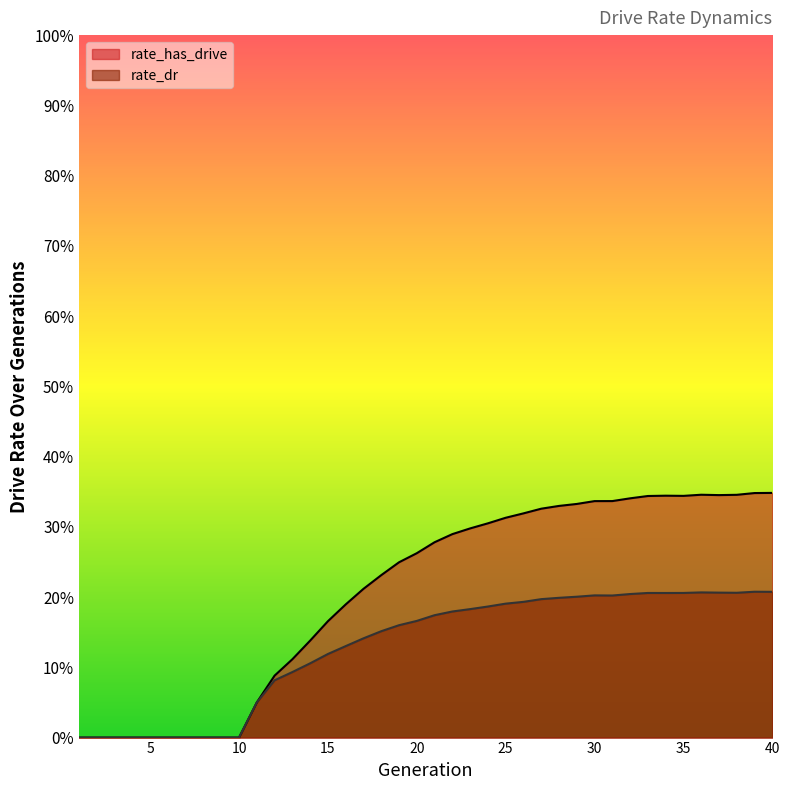

Reading left to right, what are all the values shown in this chart?

rate_has_drive: 0.0	0.0	0.0	0.0	0.0	0.0	0.0	0.0	0.0	0.0	0.1	0.1	0.1	0.1	0.2	0.2	0.2	0.2	0.2	0.3	0.3	0.3	0.3	0.3	0.3	0.3	0.3	0.3	0.3	0.3	0.3	0.3	0.3	0.3	0.3	0.3	0.3	0.3	0.3	0.3
rate_dr: 0.0	0.0	0.0	0.0	0.0	0.0	0.0	0.0	0.0	0.0	0.1	0.1	0.1	0.1	0.1	0.1	0.1	0.2	0.2	0.2	0.2	0.2	0.2	0.2	0.2	0.2	0.2	0.2	0.2	0.2	0.2	0.2	0.2	0.2	0.2	0.2	0.2	0.2	0.2	0.2